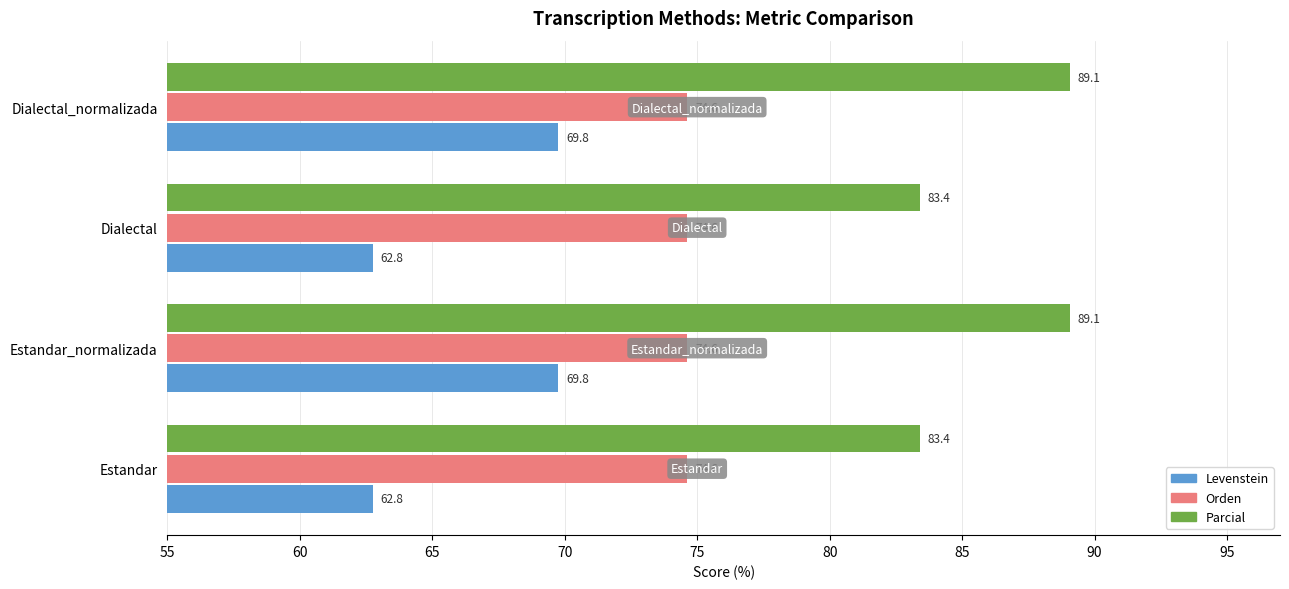

What value does the Levenstein series have at Estandar?

62.8